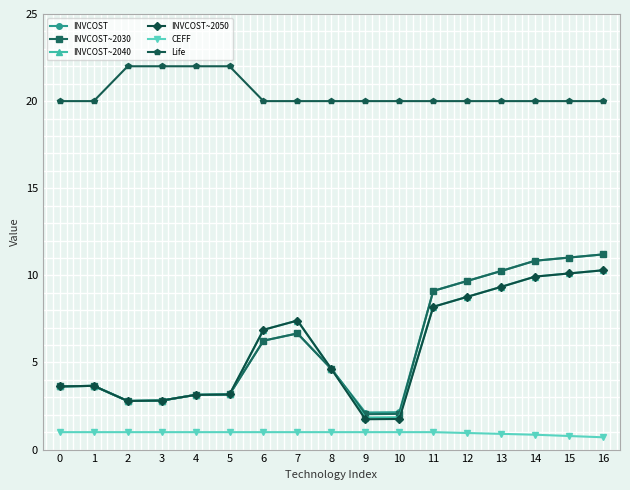

Is it true that INVCOST~2030 equals 19.6 at 15?

False